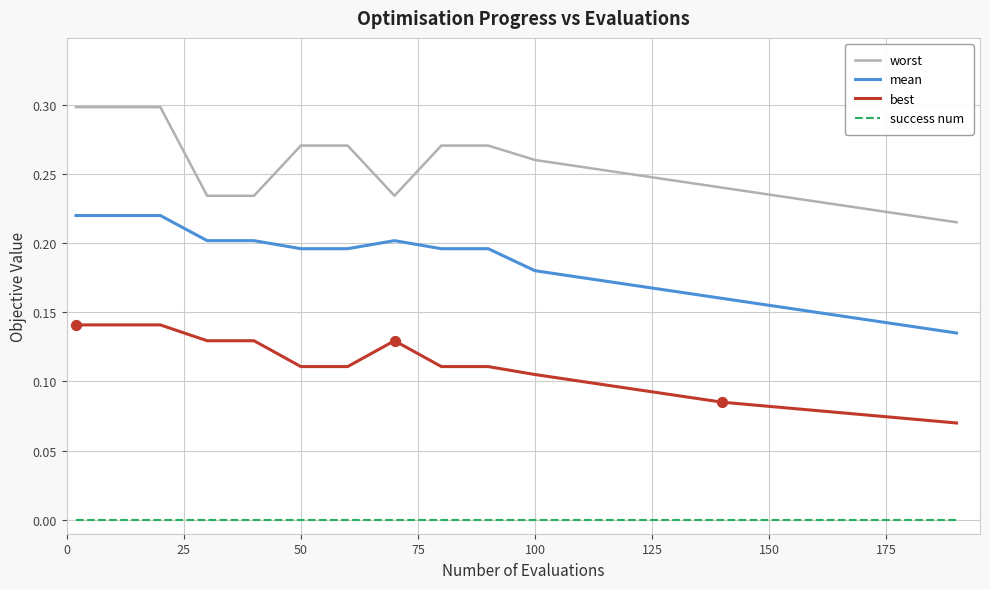

Which series has the widest spread of values?

mean